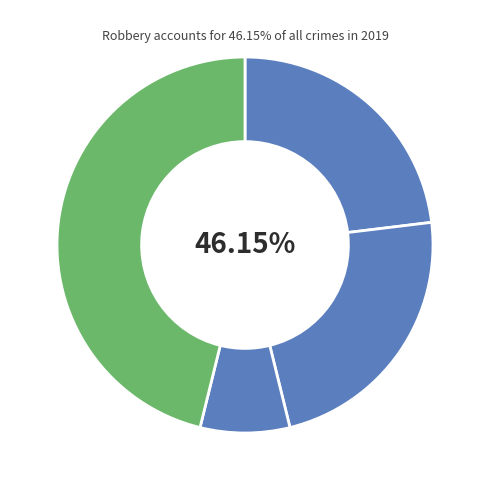

Is the sum of Homicide and Criminal Sexual Assault greater than half?

No